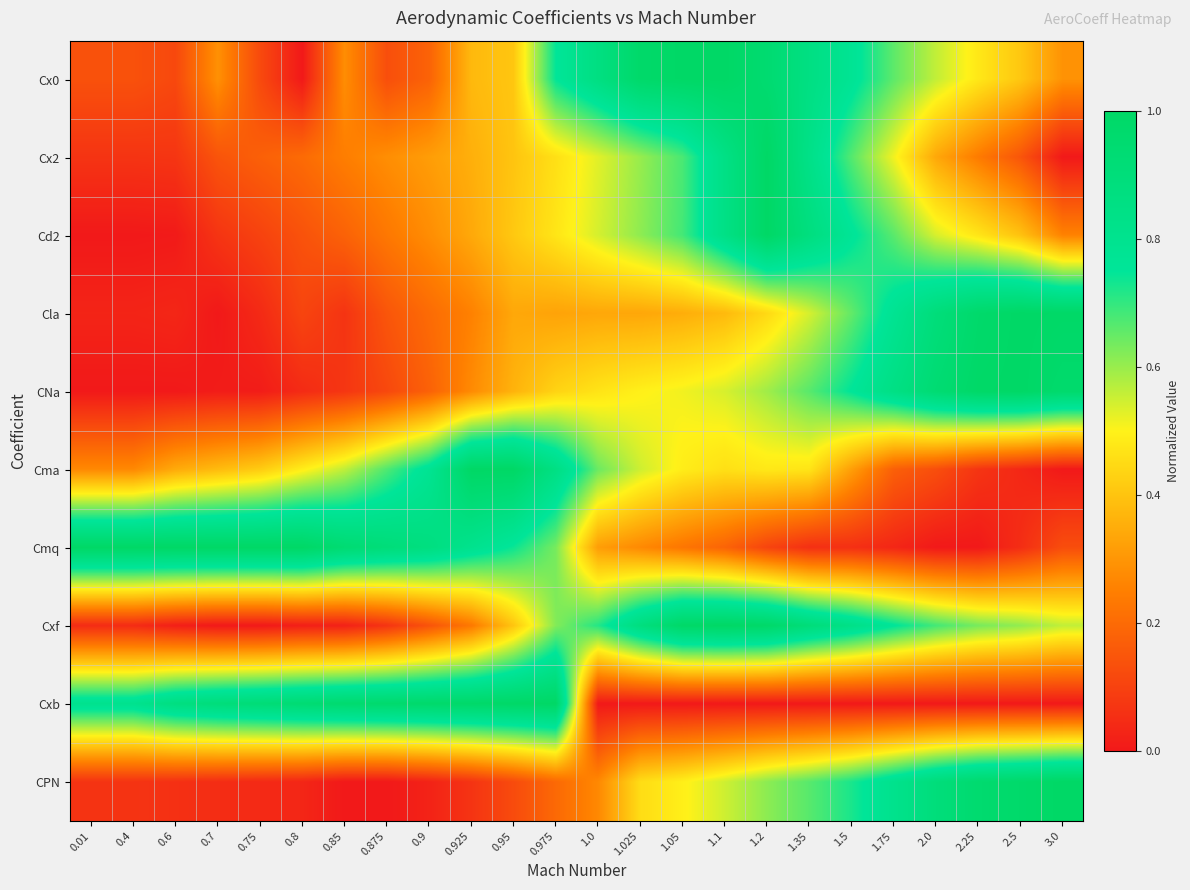

Reading left to right, transcribe all the data shown in this chart.

Cx0: 0.01=0.1	0.4=0.1	0.6=0.1	0.7=0.3	0.75=0.1	0.8=0.0	0.85=0.3	0.875=0.1	0.9=0.2	0.925=0.4	0.95=0.4	0.975=0.7	1.0=0.9	1.025=1.0	1.05=1.0	1.1=1.0	1.2=0.9	1.35=0.9	1.5=0.8	1.75=0.7	2.0=0.6	2.25=0.5	2.5=0.4	3.0=0.3
Cx2: 0.01=0.1	0.4=0.1	0.6=0.1	0.7=0.1	0.75=0.2	0.8=0.2	0.85=0.2	0.875=0.3	0.9=0.3	0.925=0.4	0.95=0.4	0.975=0.5	1.0=0.5	1.025=0.6	1.05=0.7	1.1=0.8	1.2=1.0	1.35=0.8	1.5=0.7	1.75=0.5	2.0=0.3	2.25=0.2	2.5=0.1	3.0=0.0
Cd2: 0.01=0.0	0.4=0.0	0.6=0.0	0.7=0.1	0.75=0.1	0.8=0.1	0.85=0.2	0.875=0.2	0.9=0.3	0.925=0.3	0.95=0.4	0.975=0.5	1.0=0.5	1.025=0.6	1.05=0.7	1.1=0.8	1.2=1.0	1.35=0.9	1.5=0.8	1.75=0.7	2.0=0.5	2.25=0.5	2.5=0.4	3.0=0.3
Cla: 0.01=0.0	0.4=0.0	0.6=0.0	0.7=0.0	0.75=0.0	0.8=0.1	0.85=0.1	0.875=0.1	0.9=0.2	0.925=0.3	0.95=0.3	0.975=0.3	1.0=0.3	1.025=0.3	1.05=0.4	1.1=0.4	1.2=0.4	1.35=0.5	1.5=0.7	1.75=0.8	2.0=0.9	2.25=1.0	2.5=1.0	3.0=1.0
CNa: 0.01=0.0	0.4=0.0	0.6=0.0	0.7=0.0	0.75=0.0	0.8=0.0	0.85=0.1	0.875=0.1	0.9=0.2	0.925=0.3	0.95=0.4	0.975=0.4	1.0=0.5	1.025=0.5	1.05=0.5	1.1=0.5	1.2=0.6	1.35=0.7	1.5=0.8	1.75=0.8	2.0=0.9	2.25=1.0	2.5=1.0	3.0=1.0
Cma: 0.01=0.3	0.4=0.3	0.6=0.3	0.7=0.4	0.75=0.4	0.8=0.5	0.85=0.6	0.875=0.7	0.9=0.8	0.925=1.0	0.95=1.0	0.975=0.9	1.0=0.6	1.025=0.5	1.05=0.5	1.1=0.5	1.2=0.5	1.35=0.5	1.5=0.3	1.75=0.2	2.0=0.1	2.25=0.1	2.5=0.0	3.0=0.0
Cmq: 0.01=1.0	0.4=1.0	0.6=1.0	0.7=1.0	0.75=1.0	0.8=1.0	0.85=0.9	0.875=0.9	0.9=0.9	0.925=0.8	0.95=0.7	0.975=0.6	1.0=0.3	1.025=0.3	1.05=0.2	1.1=0.2	1.2=0.1	1.35=0.1	1.5=0.1	1.75=0.0	2.0=0.0	2.25=0.0	2.5=0.0	3.0=0.1
Cxf: 0.01=0.0	0.4=0.0	0.6=0.0	0.7=0.0	0.75=0.0	0.8=0.0	0.85=0.0	0.875=0.1	0.9=0.1	0.925=0.2	0.95=0.4	0.975=0.6	1.0=0.7	1.025=0.9	1.05=1.0	1.1=1.0	1.2=1.0	1.35=0.9	1.5=0.8	1.75=0.8	2.0=0.7	2.25=0.6	2.5=0.6	3.0=0.6
Cxb: 0.01=0.8	0.4=0.8	0.6=0.9	0.7=0.9	0.75=0.9	0.8=0.9	0.85=1.0	0.875=1.0	0.9=1.0	0.925=1.0	0.95=1.0	0.975=1.0	1.0=0.0	1.025=0.0	1.05=0.0	1.1=0.0	1.2=0.0	1.35=0.0	1.5=0.0	1.75=0.0	2.0=0.0	2.25=0.0	2.5=0.0	3.0=0.0
CPN: 0.01=0.1	0.4=0.1	0.6=0.1	0.7=0.0	0.75=0.0	0.8=0.0	0.85=0.0	0.875=0.0	0.9=0.0	0.925=0.1	0.95=0.1	0.975=0.2	1.0=0.3	1.025=0.5	1.05=0.5	1.1=0.5	1.2=0.6	1.35=0.7	1.5=0.7	1.75=0.8	2.0=0.9	2.25=1.0	2.5=1.0	3.0=1.0